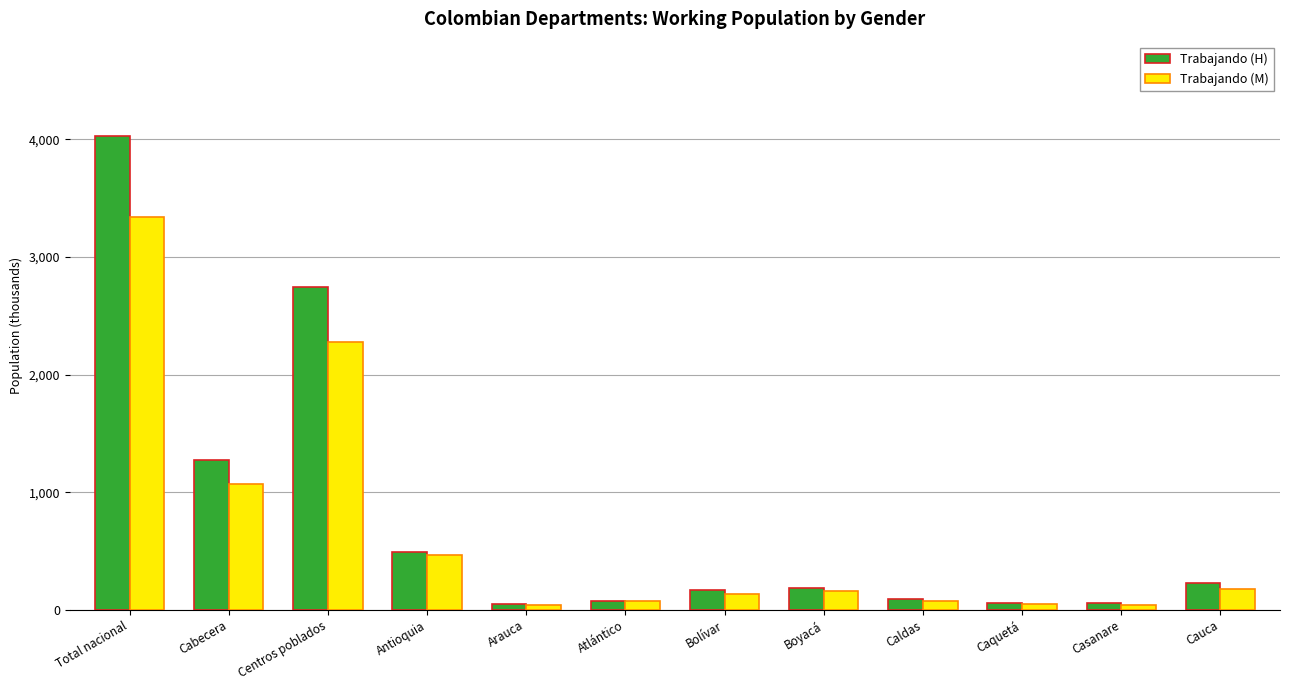

How many data points in Trabajando (H) are less than 189?

6